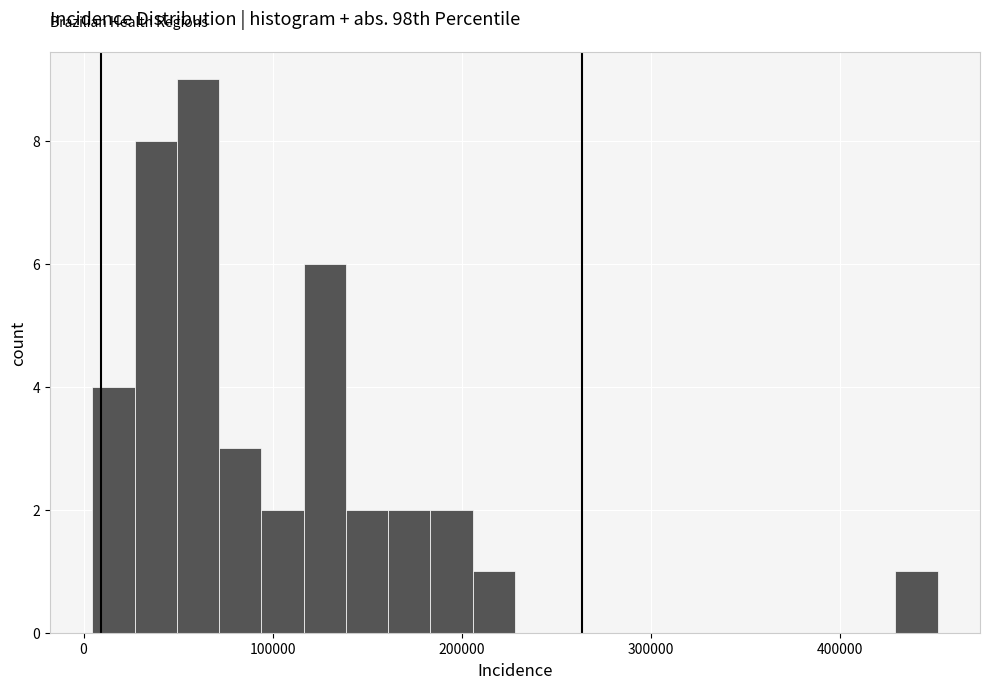

Read against the x-axis, roughly where is the centre of the tallest bar?

60000